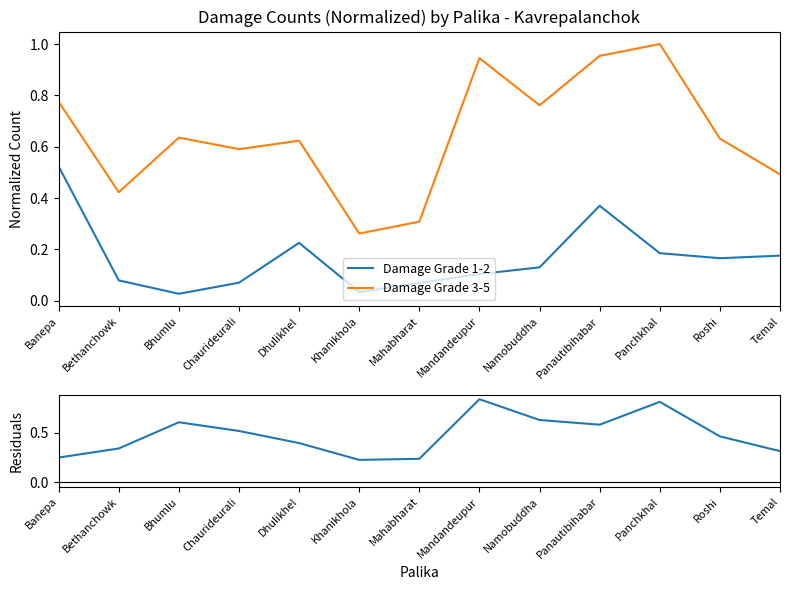

Reading left to right, extract all data points from this chart.

Damage Grade 1-2: Banepa=0.5	Bethanchowk=0.1	Bhumlu=0.0	Chaurideurali=0.1	Dhulikhel=0.2	Khanikhola=0.0	Mahabharat=0.1	Mandandeupur=0.1	Namobuddha=0.1	Panautibihabar=0.4	Panchkhal=0.2	Roshi=0.2	Temal=0.2
Damage Grade 3-5: Banepa=0.8	Bethanchowk=0.4	Bhumlu=0.6	Chaurideurali=0.6	Dhulikhel=0.6	Khanikhola=0.3	Mahabharat=0.3	Mandandeupur=0.9	Namobuddha=0.8	Panautibihabar=1.0	Panchkhal=1.0	Roshi=0.6	Temal=0.5
Residuals: Banepa=0.3	Bethanchowk=0.3	Bhumlu=0.6	Chaurideurali=0.5	Dhulikhel=0.4	Khanikhola=0.2	Mahabharat=0.2	Mandandeupur=0.8	Namobuddha=0.6	Panautibihabar=0.6	Panchkhal=0.8	Roshi=0.5	Temal=0.3